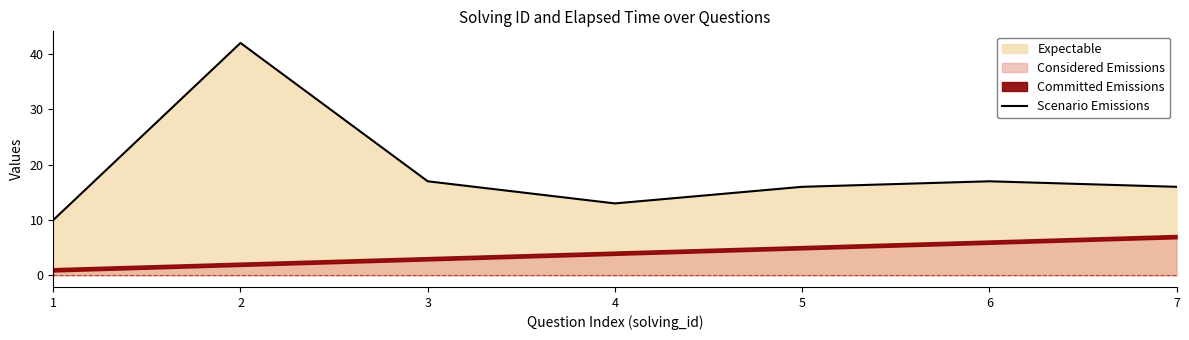

Where does the data first go above 16?

2